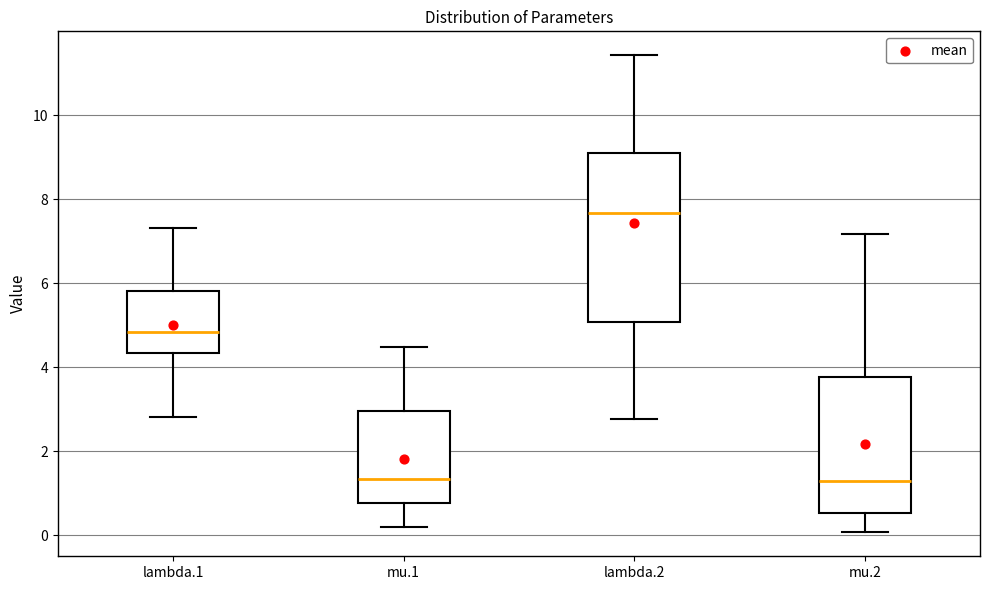

Reading left to right, read every box against the y-axis: the position of its median line, the range the box covers, and the ends of its whiskers. The values are not printed on the chart, so give them approximately, as read against the axis.

lambda.1: median 4.8, box 4.4 to 5.8, whiskers 2.8 to 7.4
mu.1: median 1.4, box 0.8 to 3.0, whiskers 0.2 to 4.4
lambda.2: median 7.6, box 5.0 to 9.2, whiskers 2.8 to 11.4
mu.2: median 1.2, box 0.6 to 3.8, whiskers 0.0 to 7.2